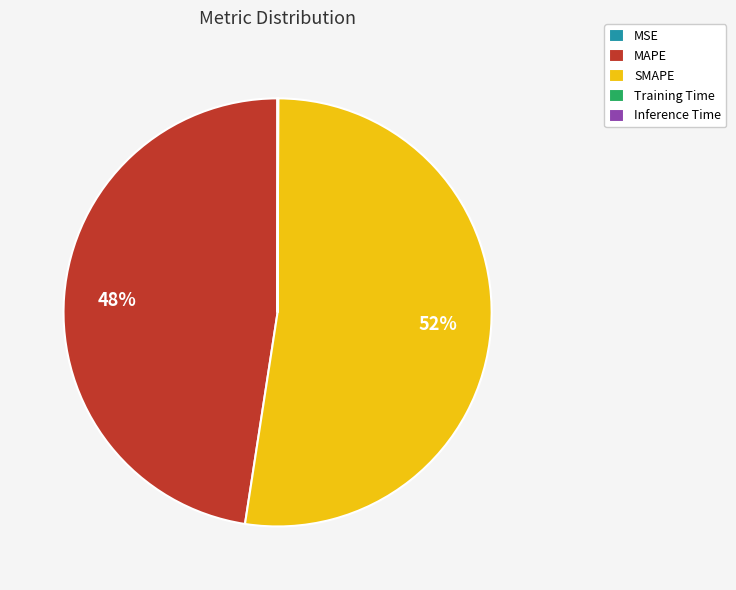

What percentage is the SMAPE slice, to the nearest percent?

52%